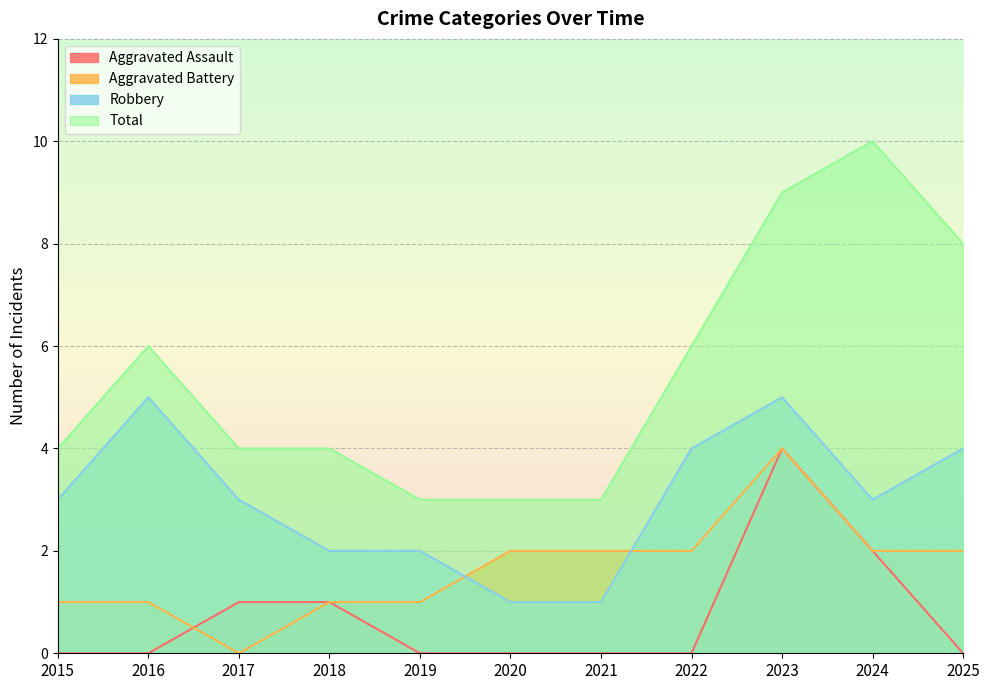

Rank the series at 2023 from lowest to highest value.

Aggravated Assault, Aggravated Battery, Robbery, Total